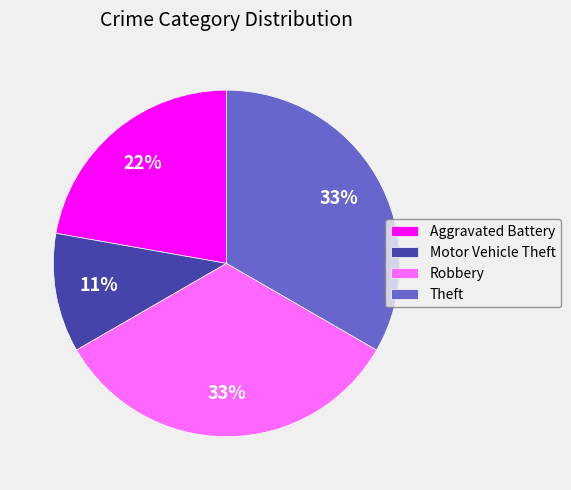

Approximately how many times larger is the value at Motor Vehicle Theft compared to Theft?

0.3